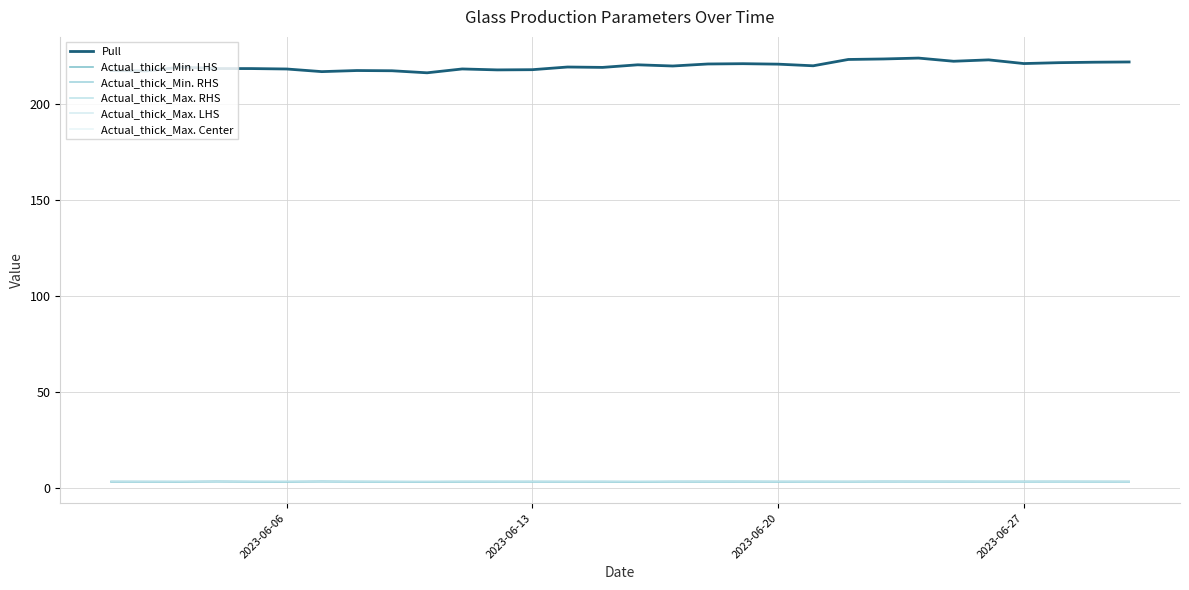

How many lines are shown in the chart?

6